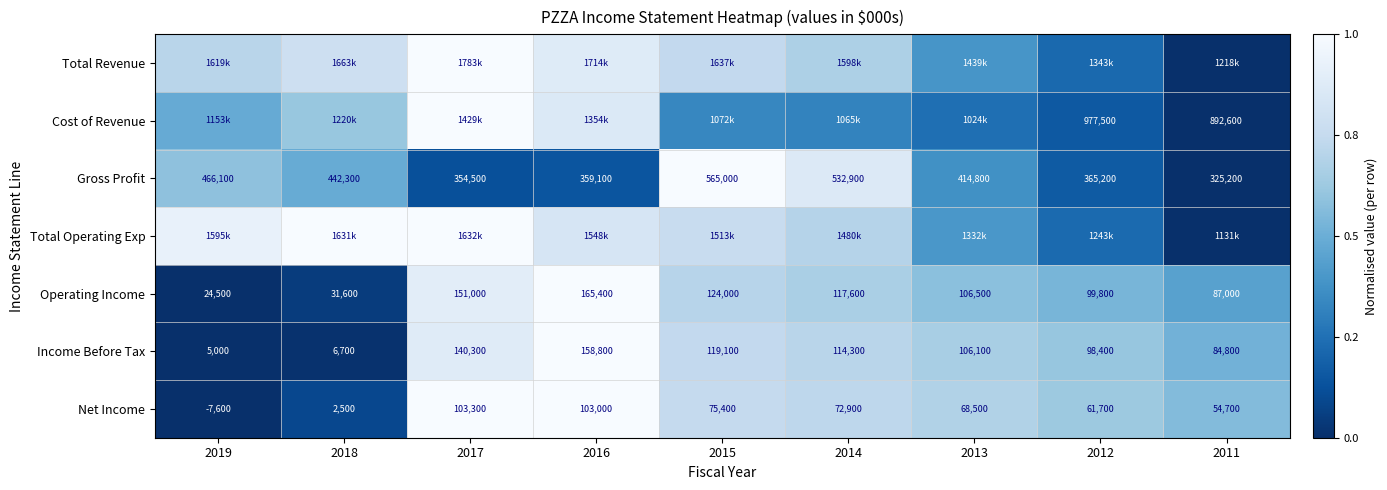

The Cost of Revenue series shows 0.2 at 2012. True or false?

True